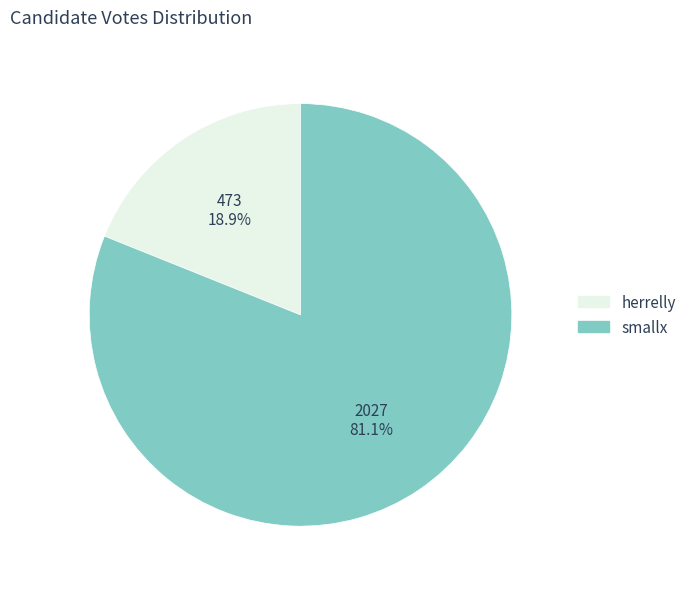

How many slices are in this pie chart?

2